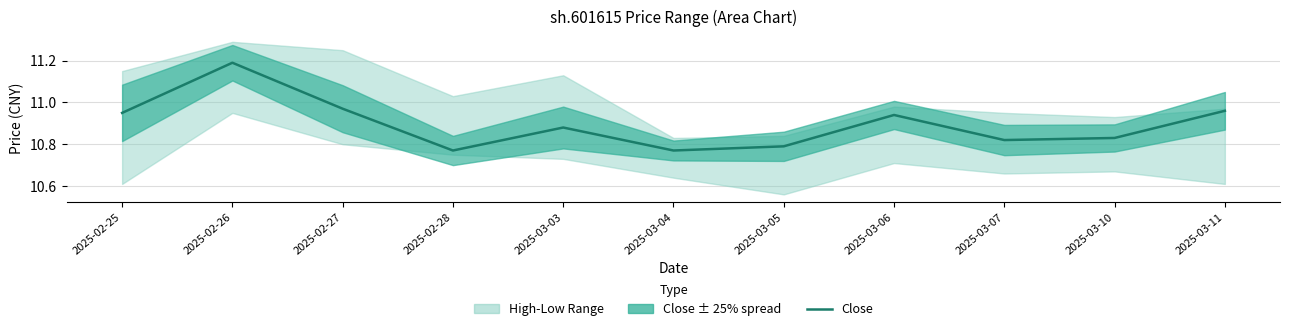

True or false: there are more than 0 points higher than both neighbors.

True